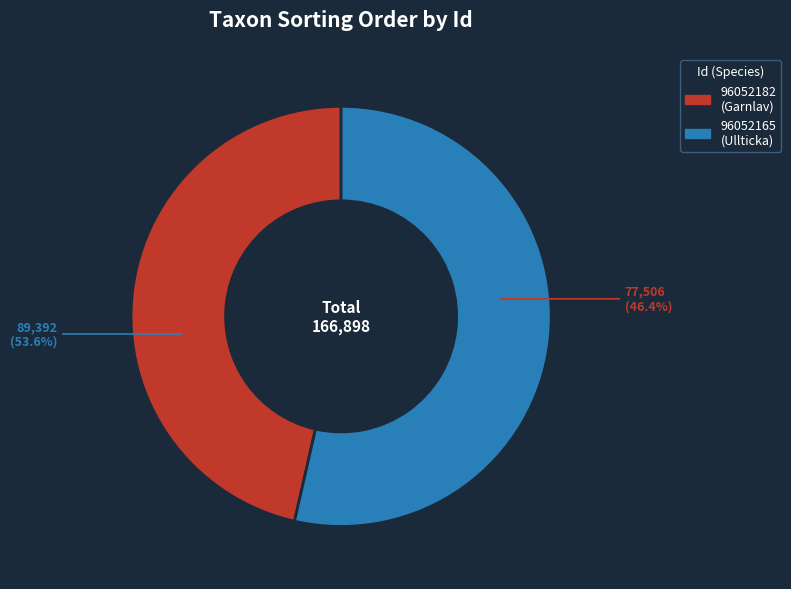

Is the sum of 96052165 and 96052182 greater than half?

Yes